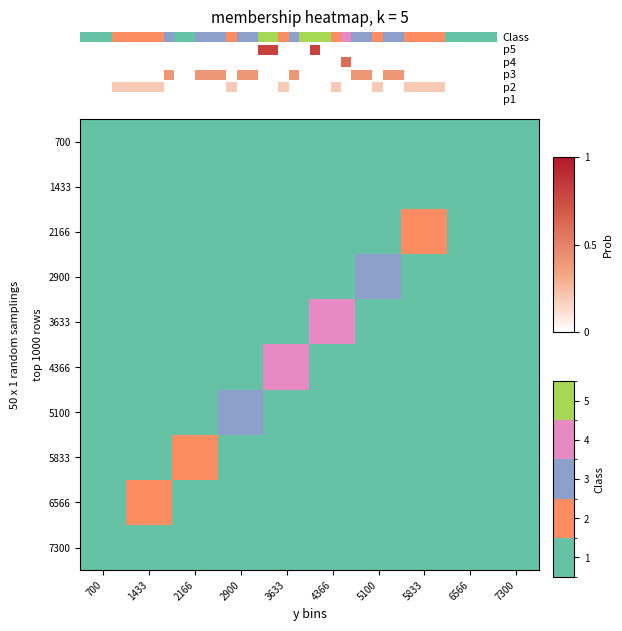

List the labels in order of row_0 value, smallest first.

700, 1433, 2166, 2900, 3633, 4366, 5100, 5833, 6566, 7300